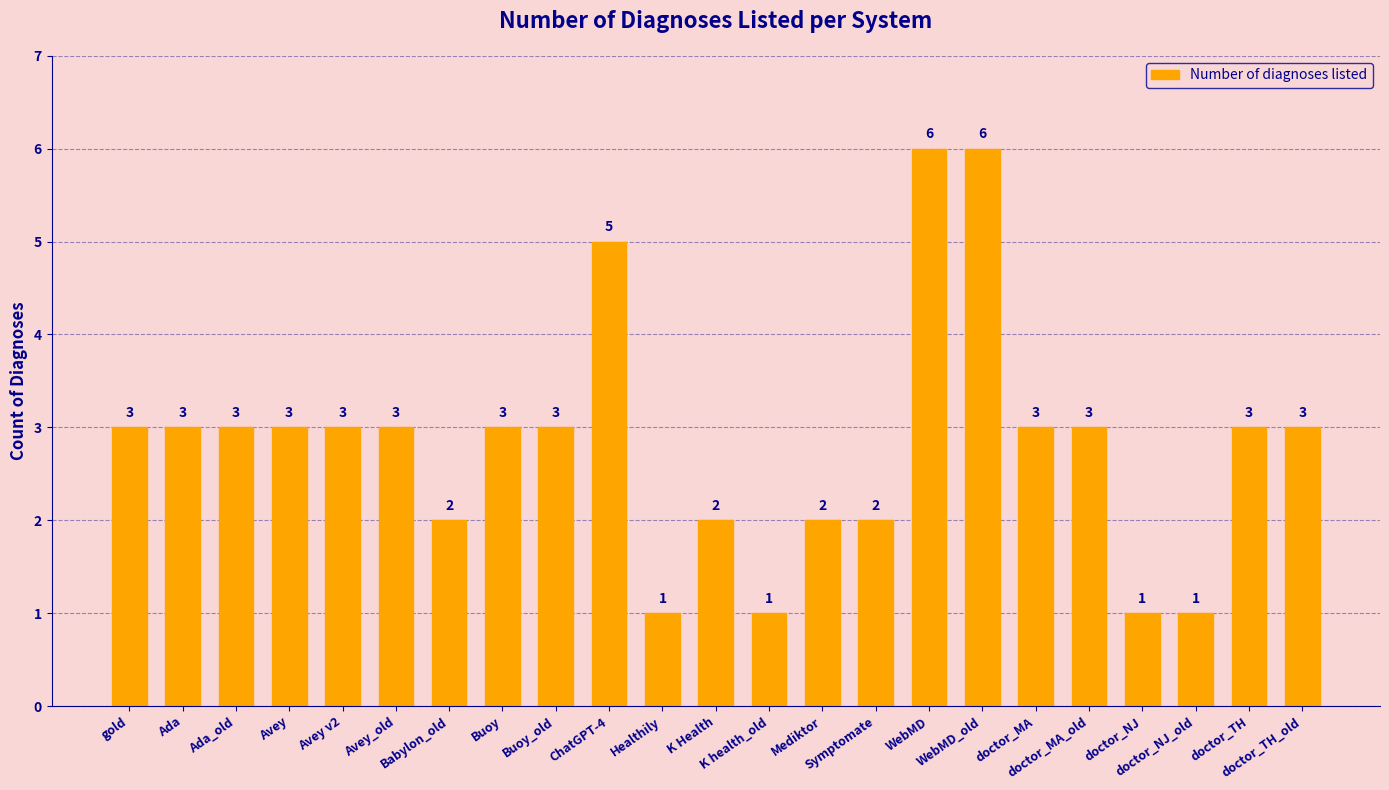

Reading left to right, extract all data points from this chart.

gold=3	Ada=3	Ada_old=3	Avey=3	Avey v2=3	Avey_old=3	Babylon_old=2	Buoy=3	Buoy_old=3	ChatGPT-4=5	Healthily=1	K Health=2	K health_old=1	Mediktor=2	Symptomate=2	WebMD=6	WebMD_old=6	doctor_MA=3	doctor_MA_old=3	doctor_NJ=1	doctor_NJ_old=1	doctor_TH=3	doctor_TH_old=3